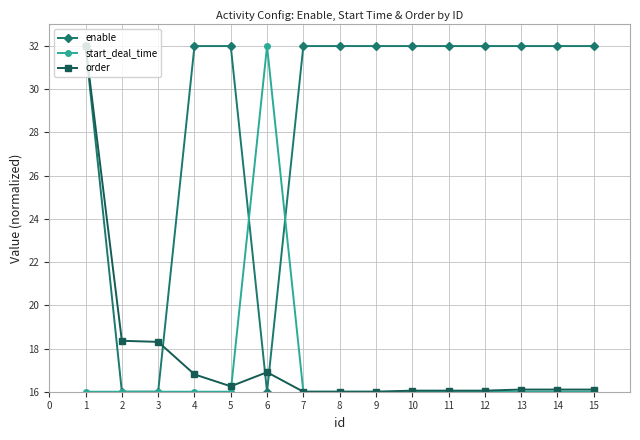

What is the maximum value for order?

32.0